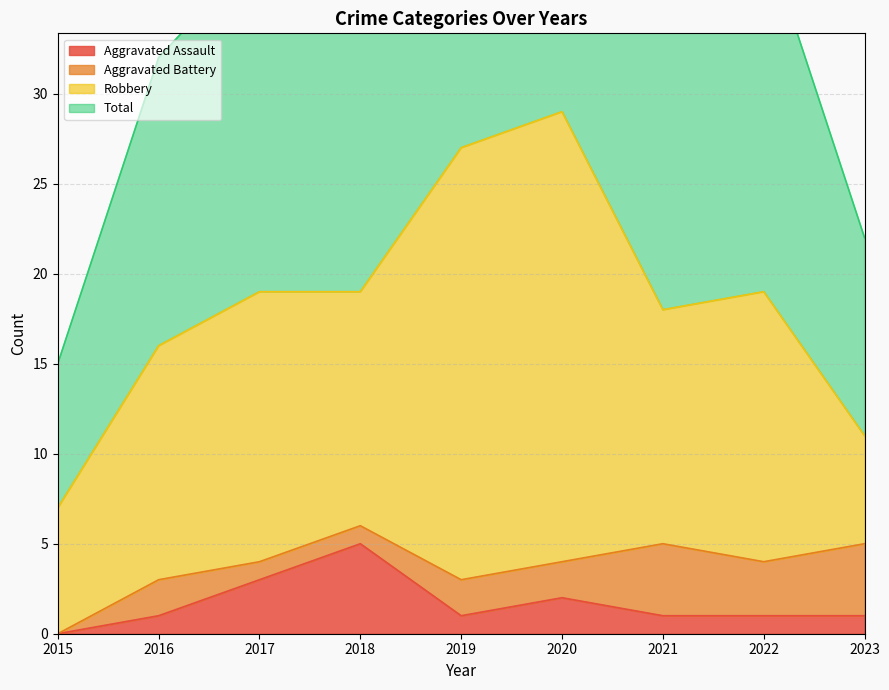

True or false: Aggravated Assault and Total cross at least once.

False